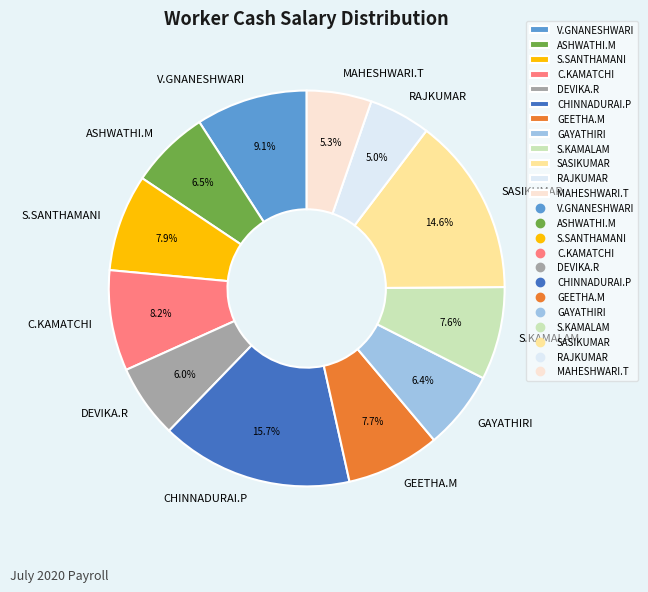

Does V.GNANESHWARI represent more than half of the total?

No